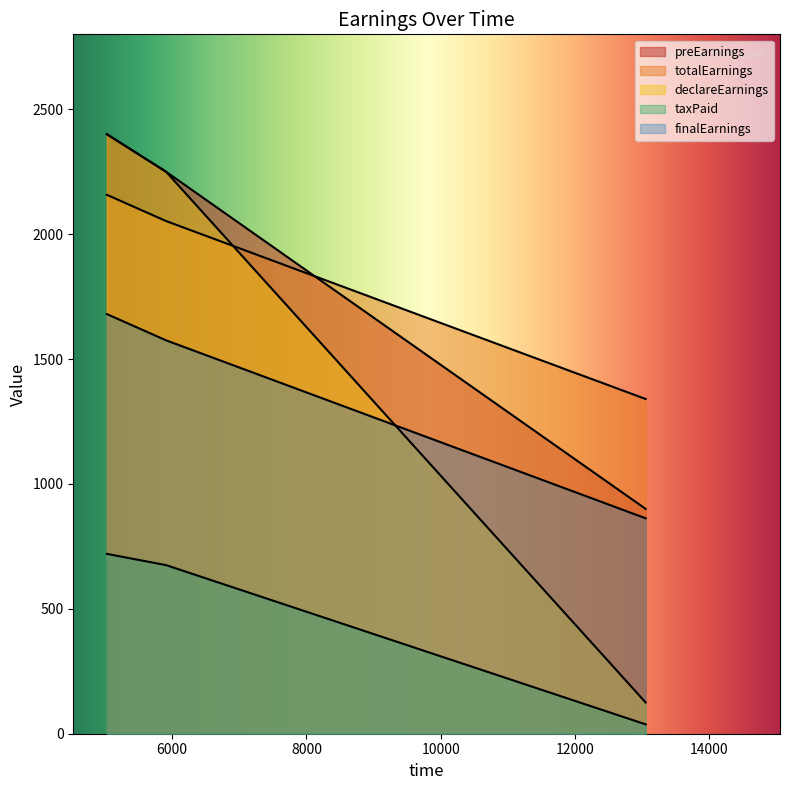

True or false: totalEarnings has a value of 604.8 at 13051.

False